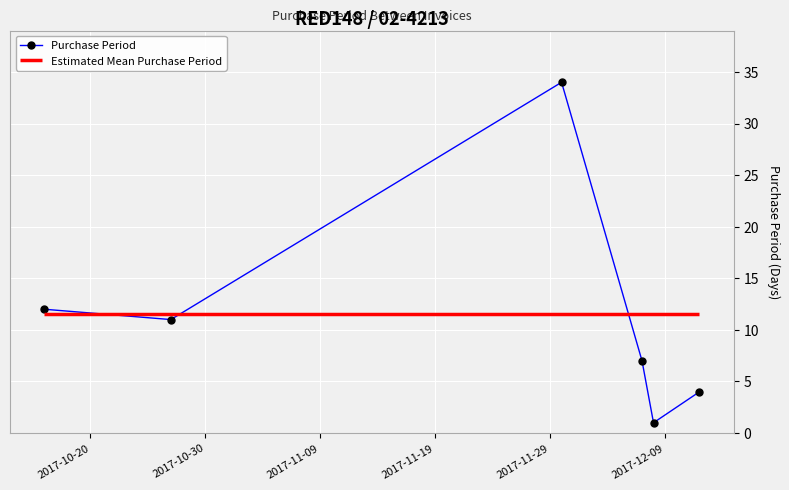

What is the value of the Purchase Period point at the 3rd from the left?

34